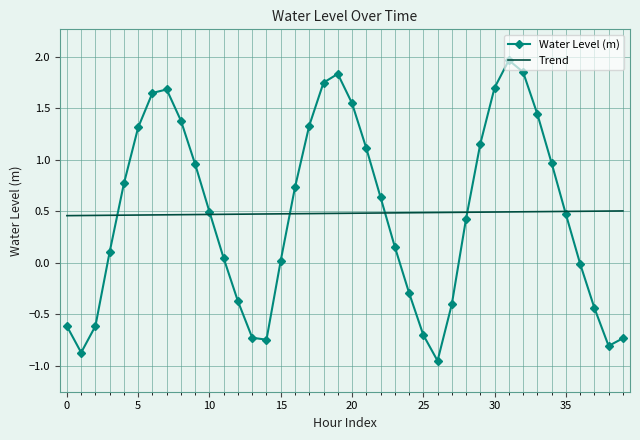

Which series has the largest range (max minus min)?

Water Level (m)